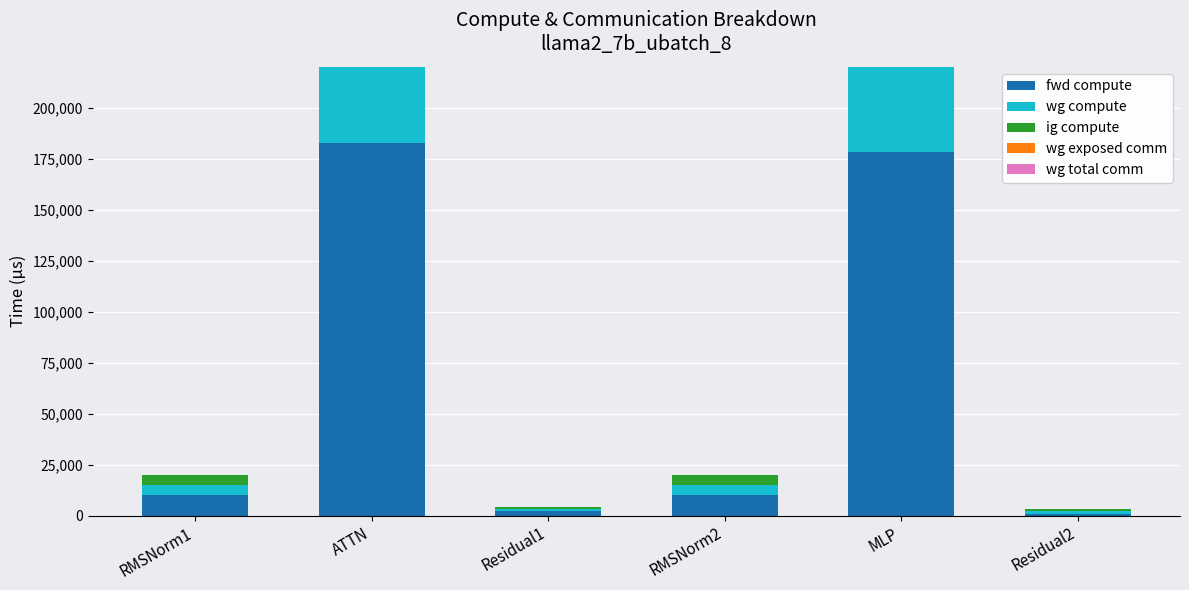

The value of fwd compute at Residual2 is 1015.8. True or false?

True